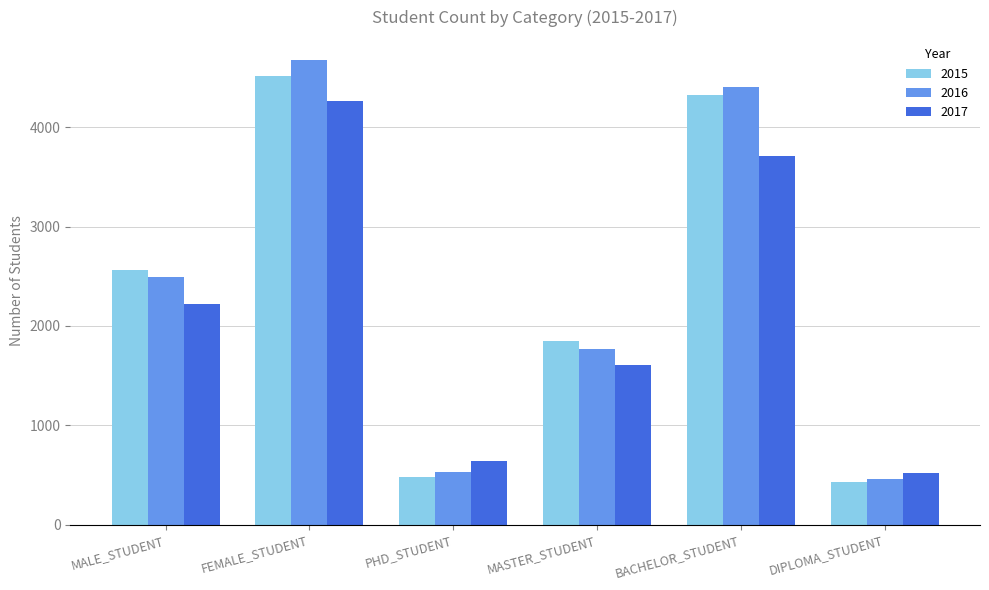

Reading right to left, list all the values displayed in this chart.

2015: 430	4320	1853	479	4520	2562
2016: 463	4407	1769	532	4674	2497
2017: 522	3714	1605	638	4260	2219